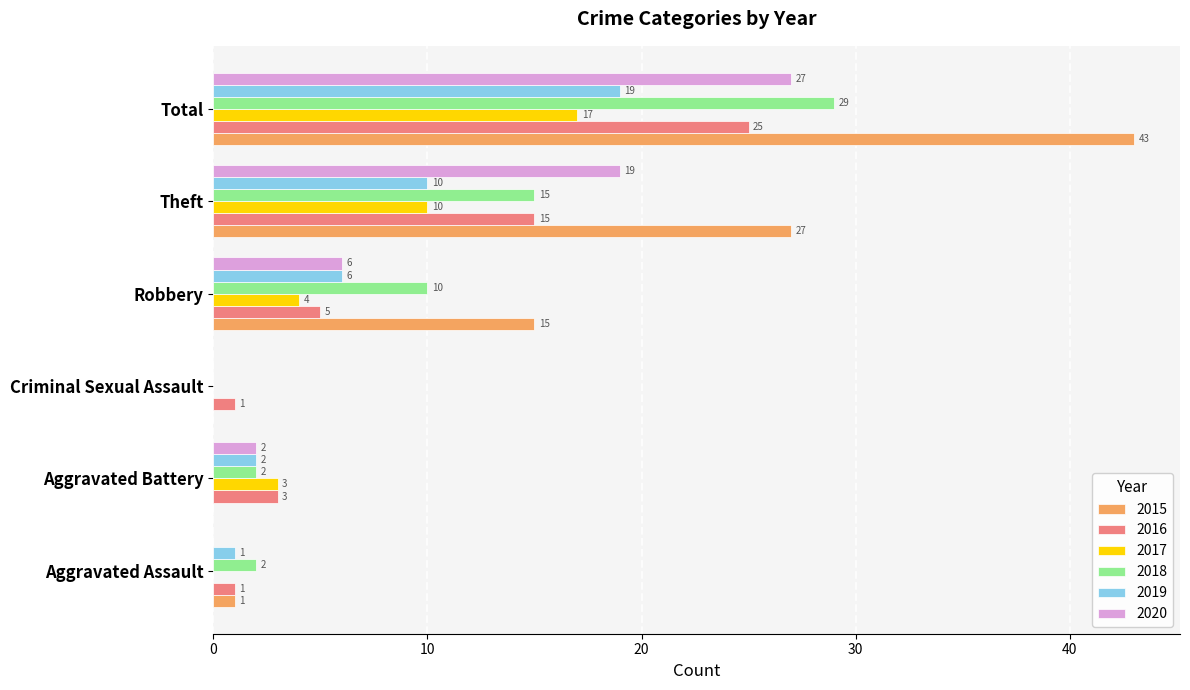

What is the sum of all 2016 values?

50